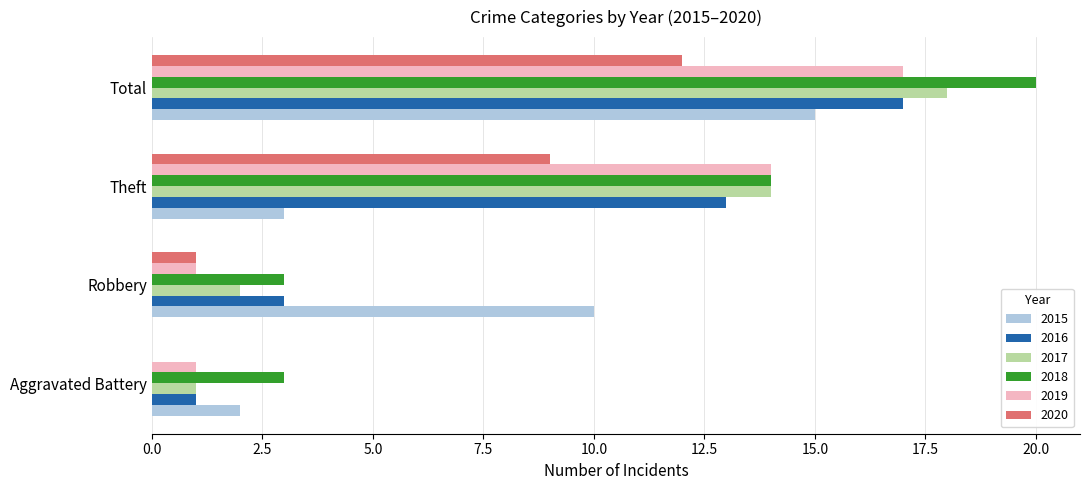

The value of 2015 at Aggravated Battery is 1. True or false?

False